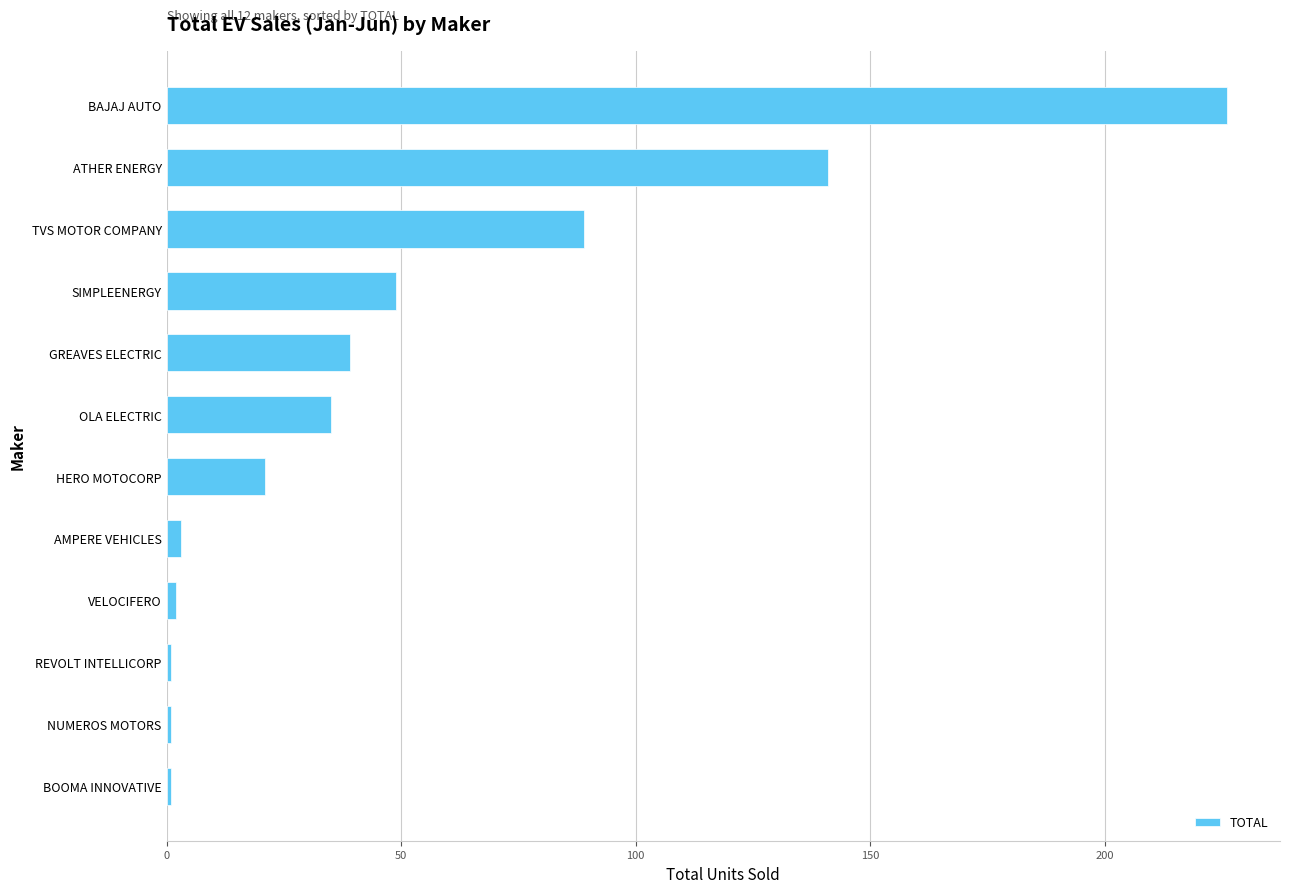

Reading top to bottom, transcribe all the data shown in this chart.

BAJAJ AUTO=226	ATHER ENERGY=141	TVS MOTOR COMPANY=89	SIMPLEENERGY=49	GREAVES ELECTRIC=39	OLA ELECTRIC=35	HERO MOTOCORP=21	AMPERE VEHICLES=3	VELOCIFERO=2	REVOLT INTELLICORP=1	NUMEROS MOTORS=1	BOOMA INNOVATIVE=1